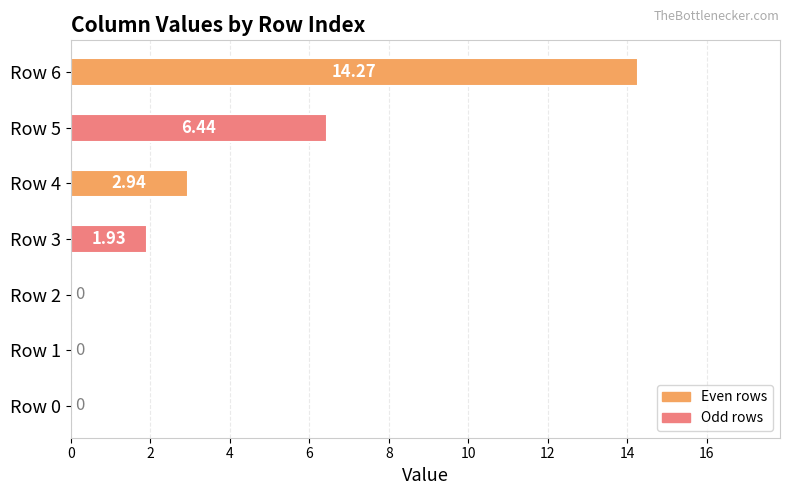

How many bars are there in total?

7